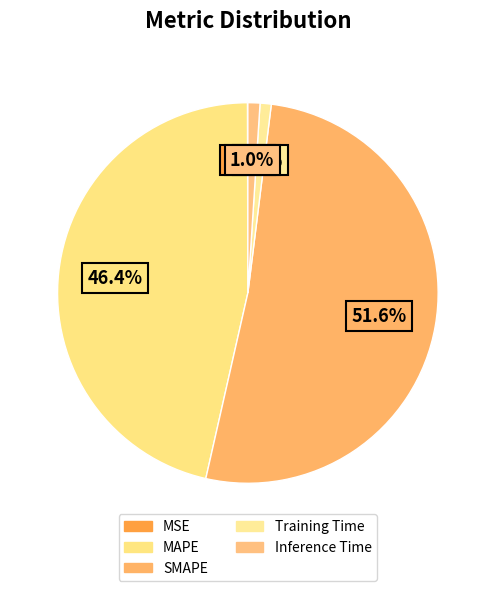

What portion of the pie excludes Training Time?

99.1%